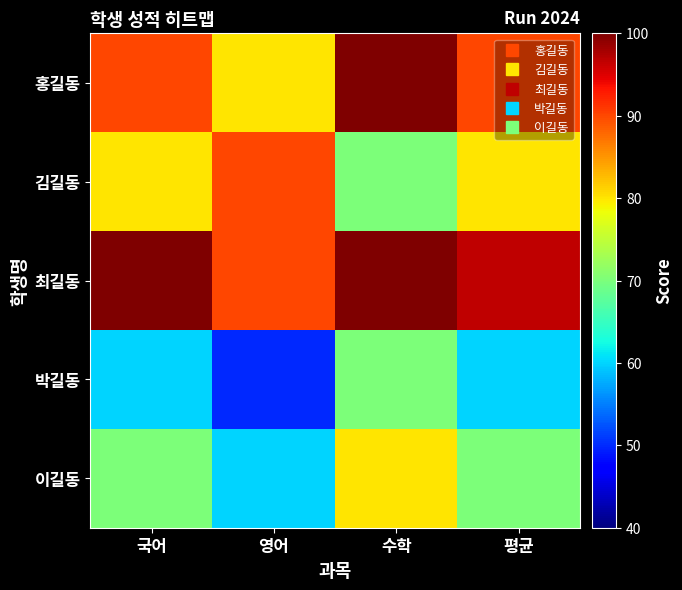

Count the number of data series in this chart.

5